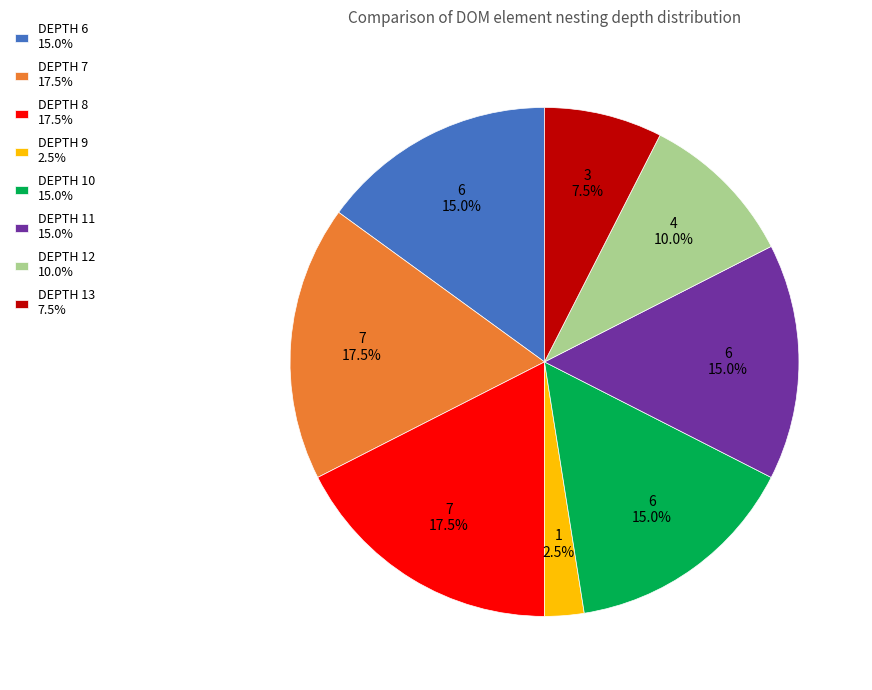

Is DEPTH 9 2.5% the majority of the pie?

No